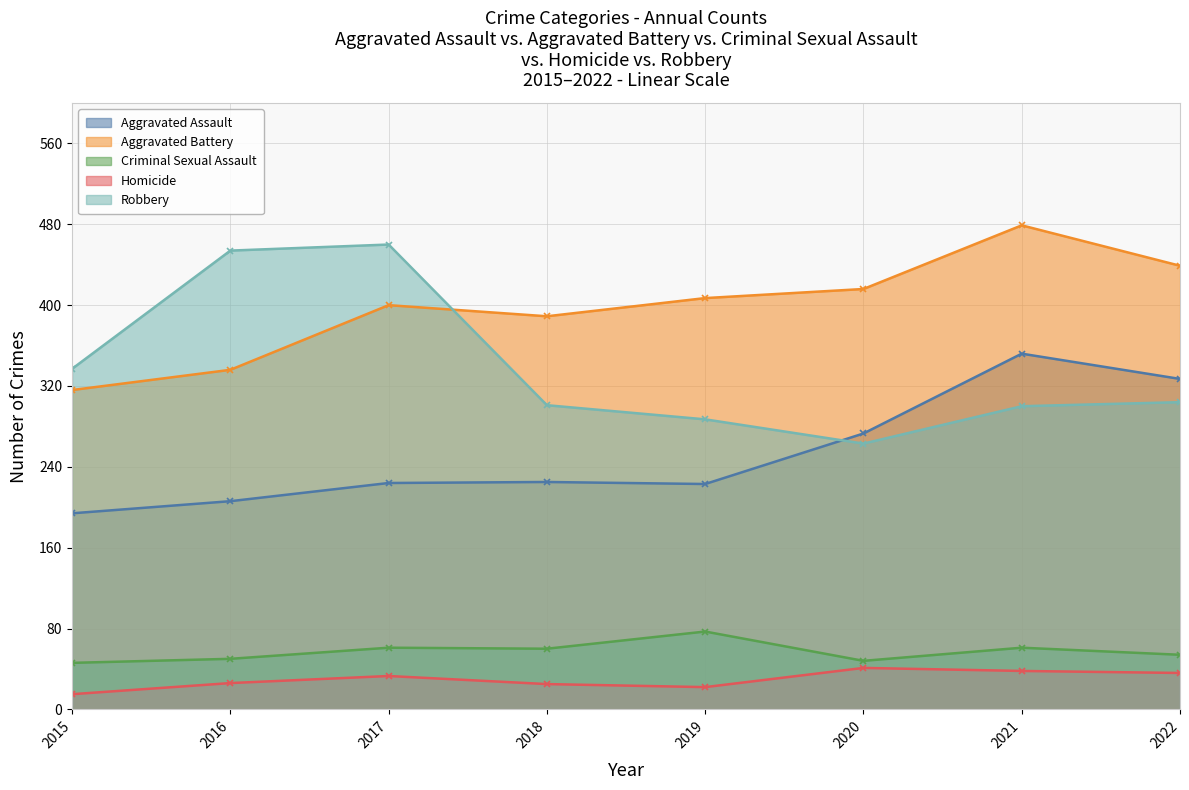

What are all the series names shown in the legend?

Aggravated Assault, Aggravated Battery, Criminal Sexual Assault, Homicide, Robbery